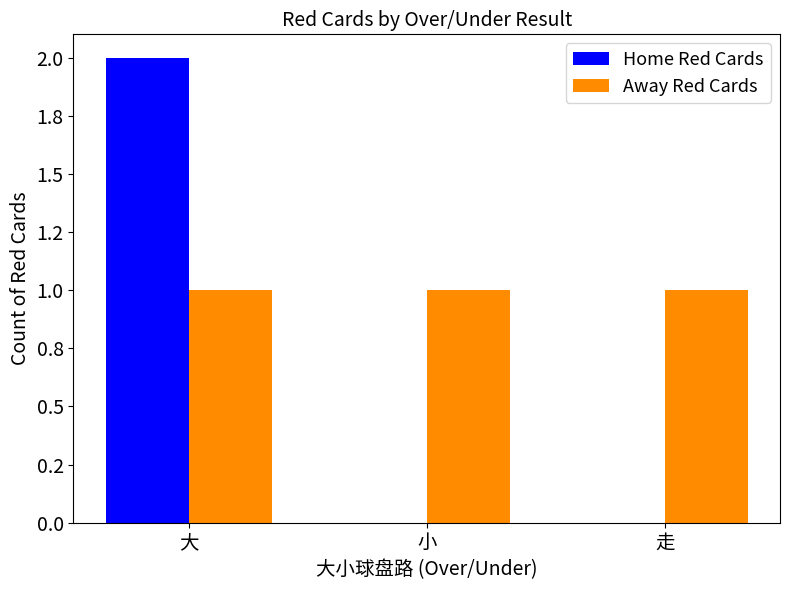

What are all the series names shown in the legend?

Home Red Cards, Away Red Cards